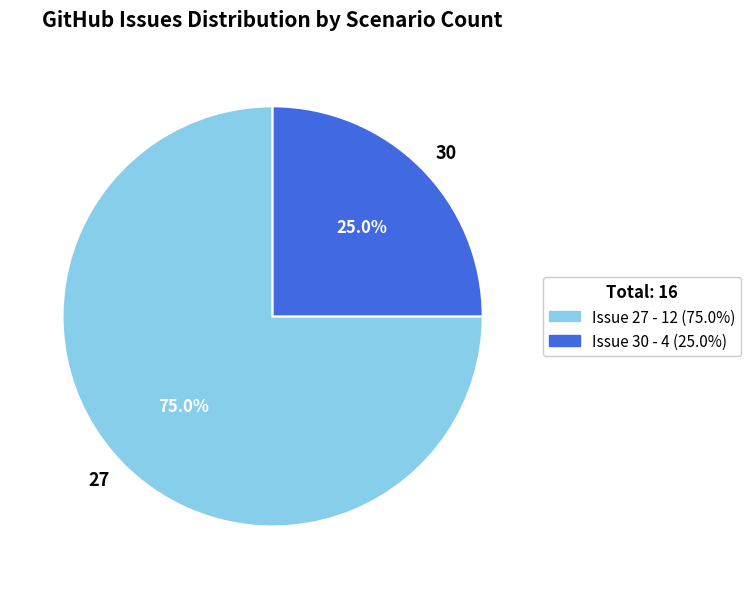

Which has a higher value, 30 or 27?

27